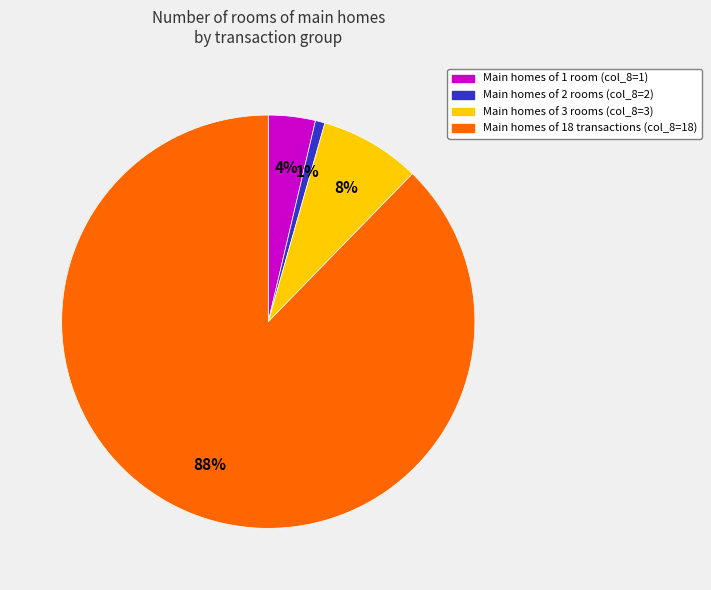

What is the largest slice in the pie chart?

Main homes of 18 transactions (col_8=18)